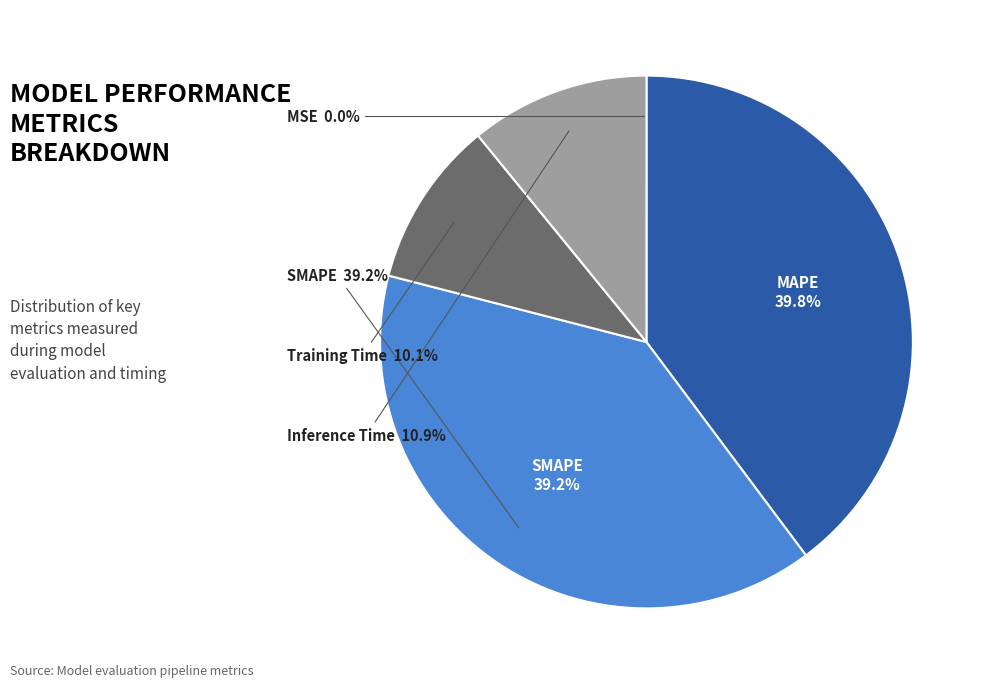

Is there a majority slice in this chart?

No